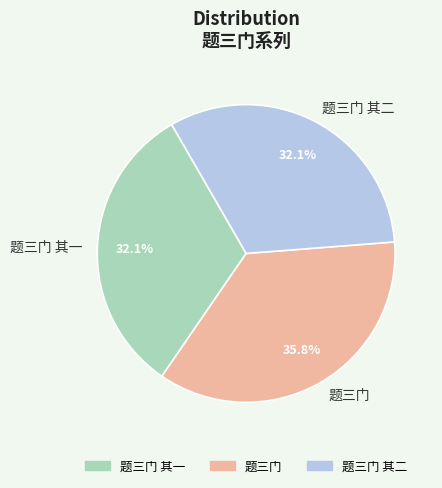

Does 题三门 其一 represent more than half of the total?

No